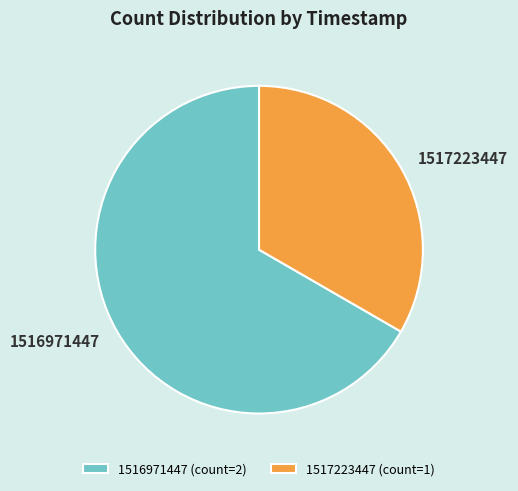

Which has a higher value, 1517223447 or 1516971447?

1516971447